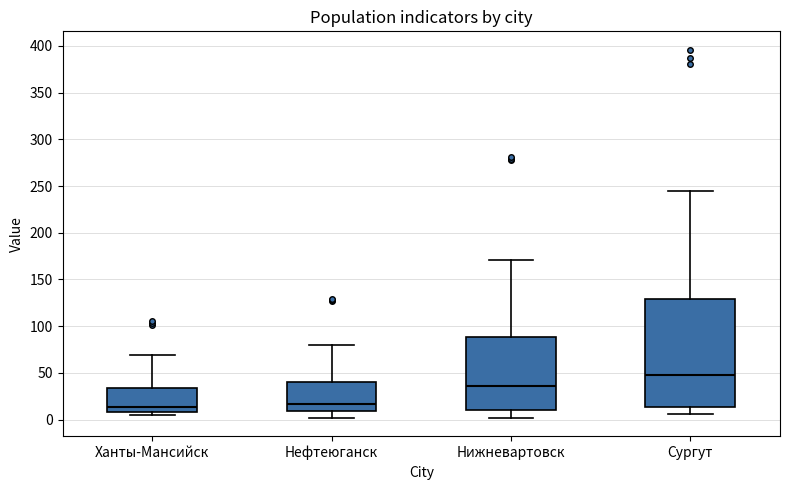

Where does the upper whisker of the box for Нижневартовск end on the y-axis? The values are not printed on the chart, so give them approximately, as read against the axis.

170